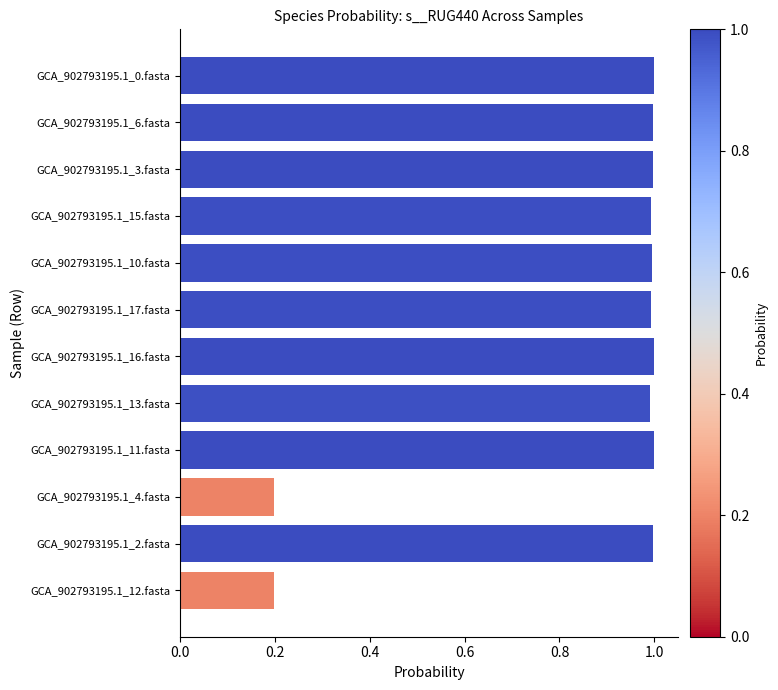

Reading top to bottom, transcribe all the data shown in this chart.

1.0	1.0	1.0	1.0	1.0	1.0	1.0	1.0	1.0	0.2	1.0	0.2